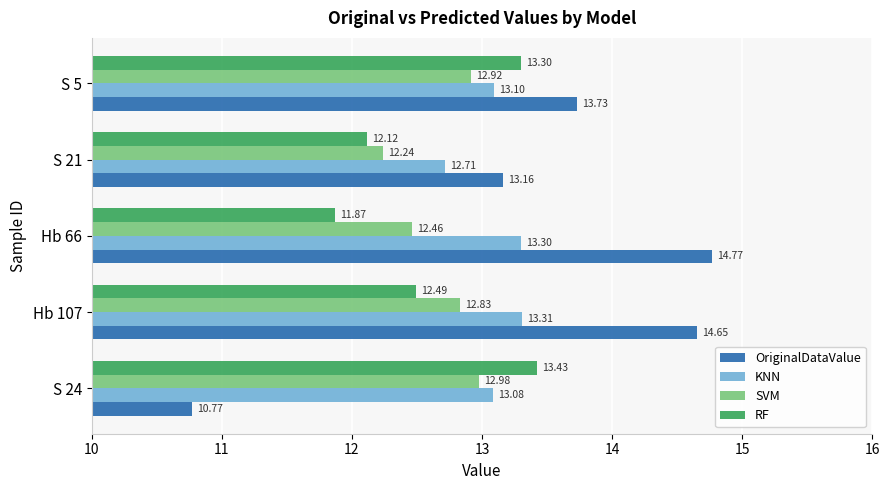

Which series has the widest spread of values?

OriginalDataValue